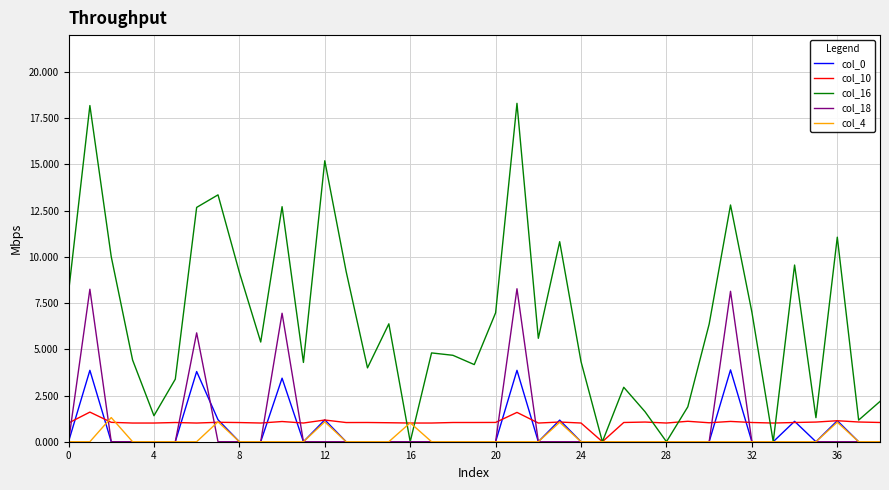

Which series has the largest total across all categories?

col_16